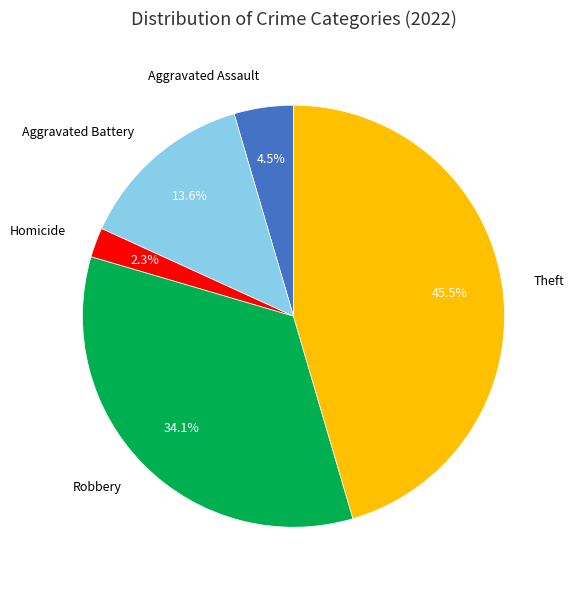

Rank the categories by value from lowest to highest.

Homicide, Aggravated Assault, Aggravated Battery, Robbery, Theft